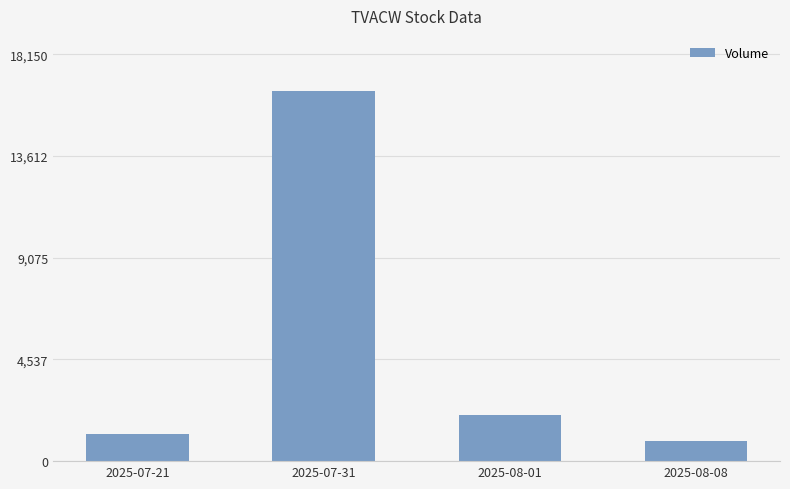

What position from the right is 2025-07-31?

3